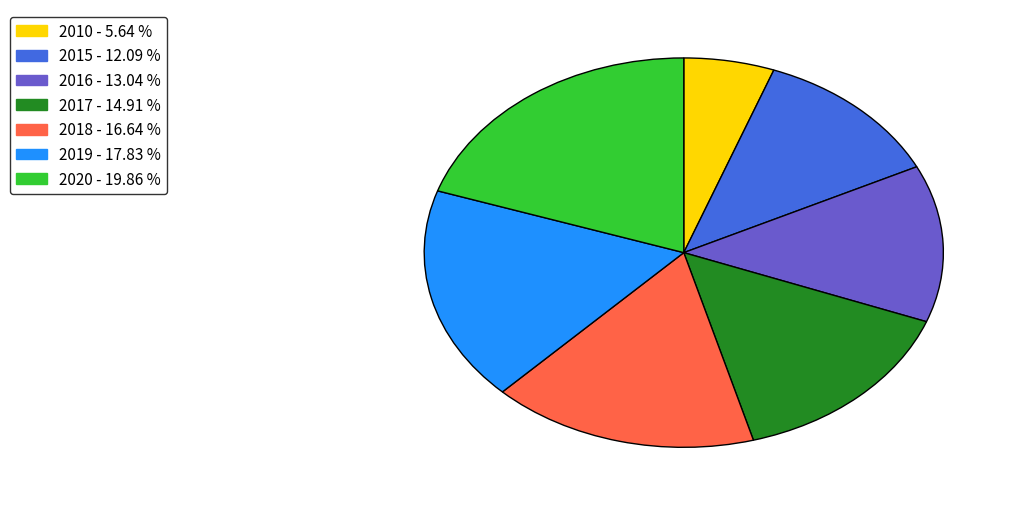

Do 2016 - 13.04 % and 2020 - 19.86 % together represent more than half of the pie?

No